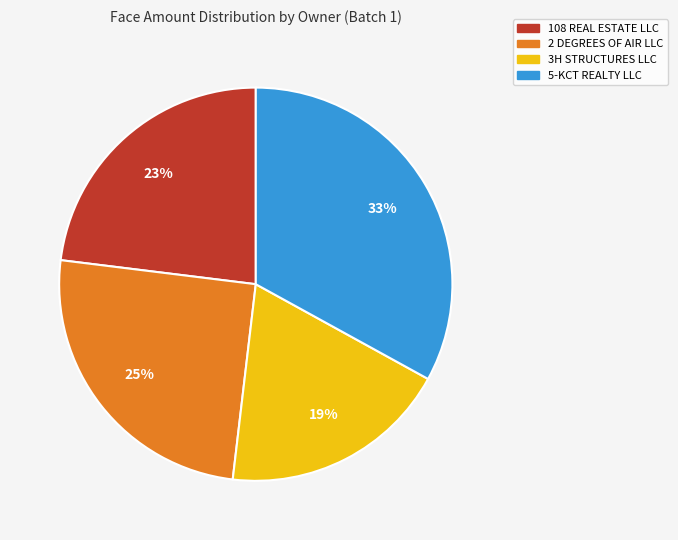

Does any single category account for the majority?

No